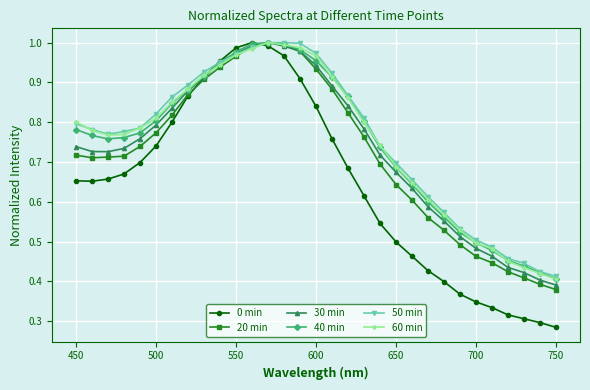

Which series has the largest range (max minus min)?

0 min